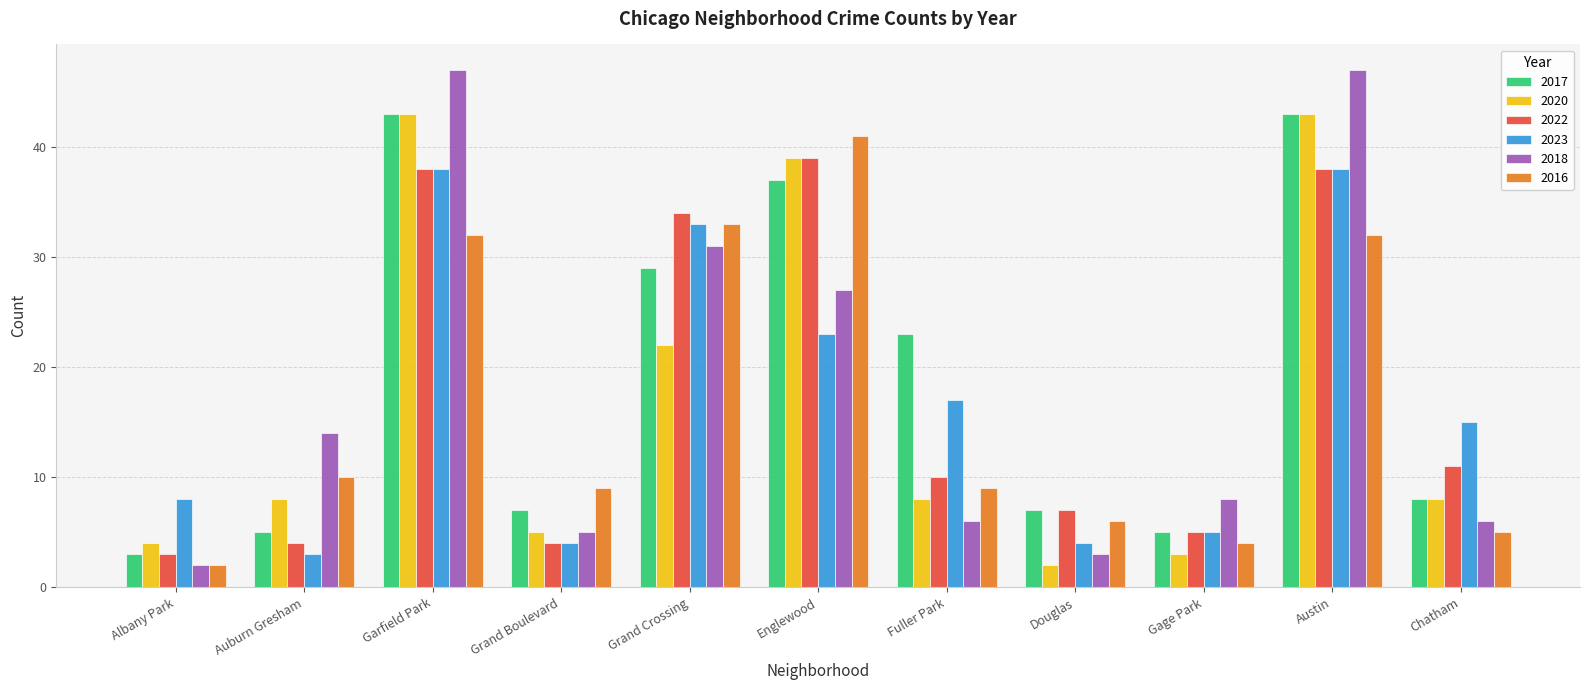

What is the spread (max minus min) of values at Grand Boulevard?

5